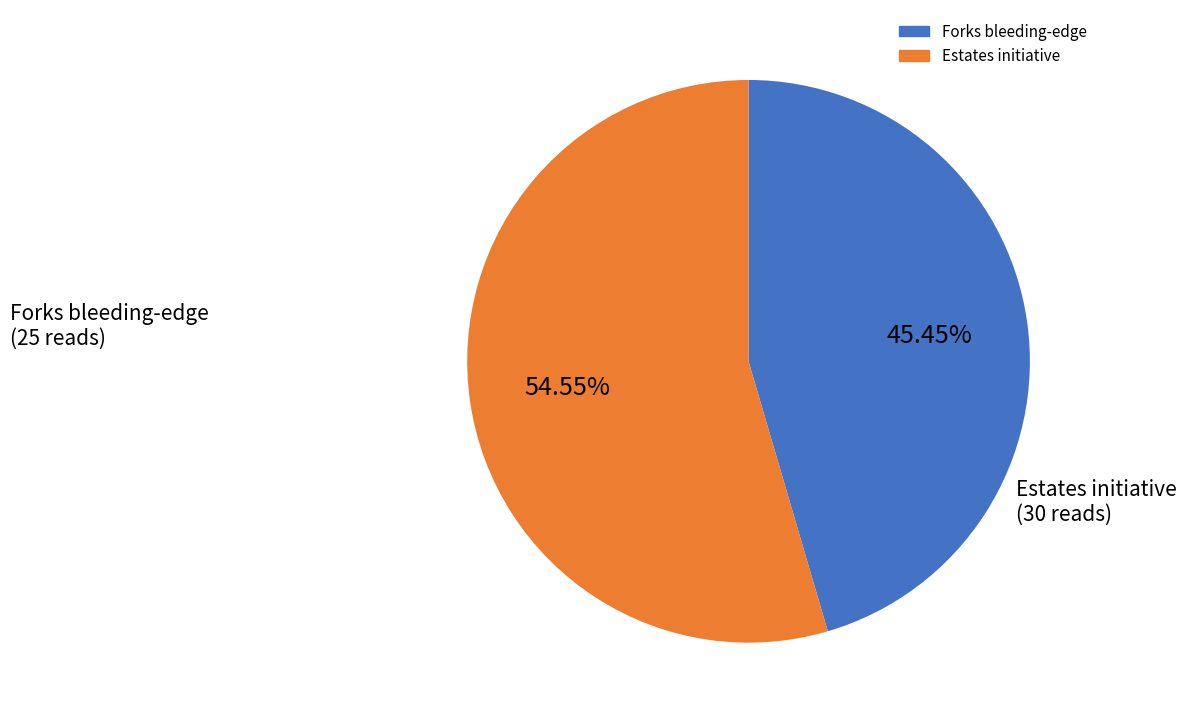

Is there a majority slice in this chart?

Yes